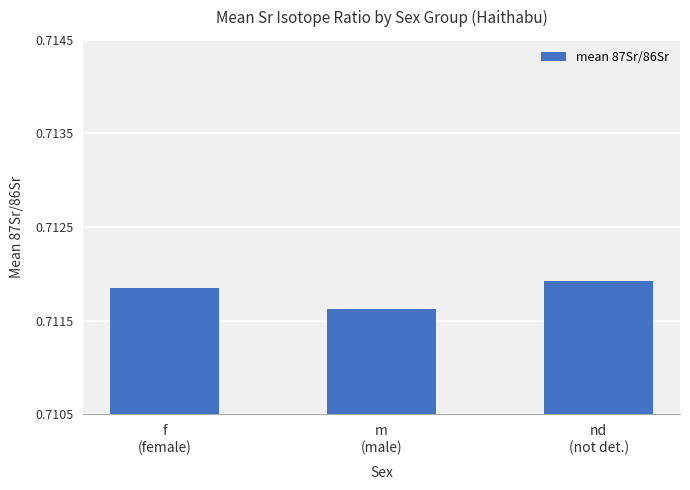

What is the sum of all values?

2.1